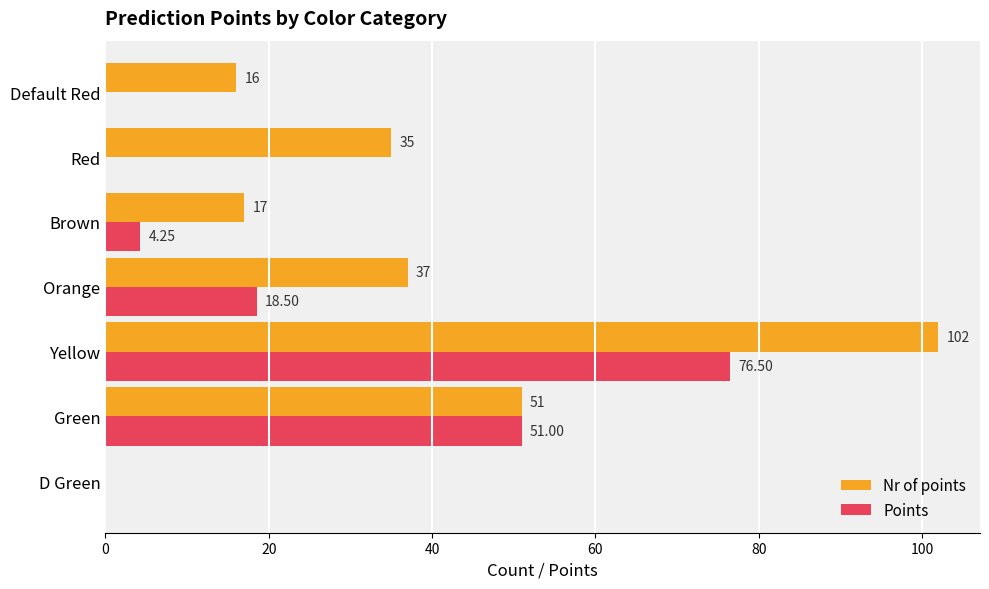

Which label corresponds to the largest value in the chart?

Yellow